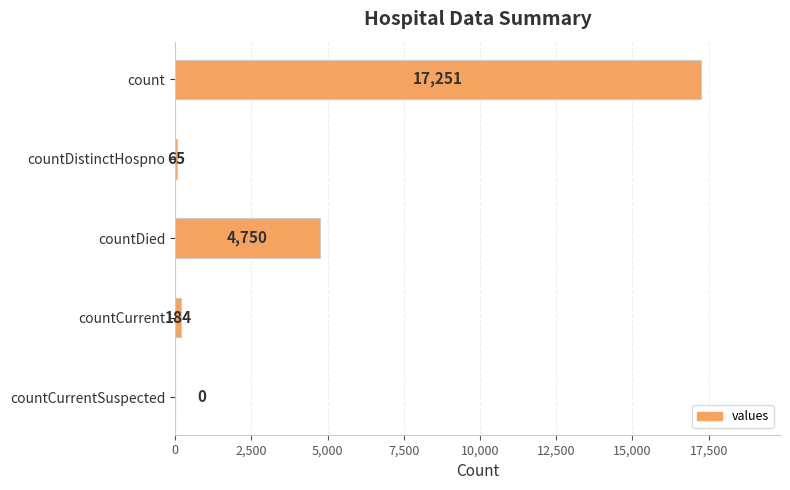

What is the sum of all values?

22250